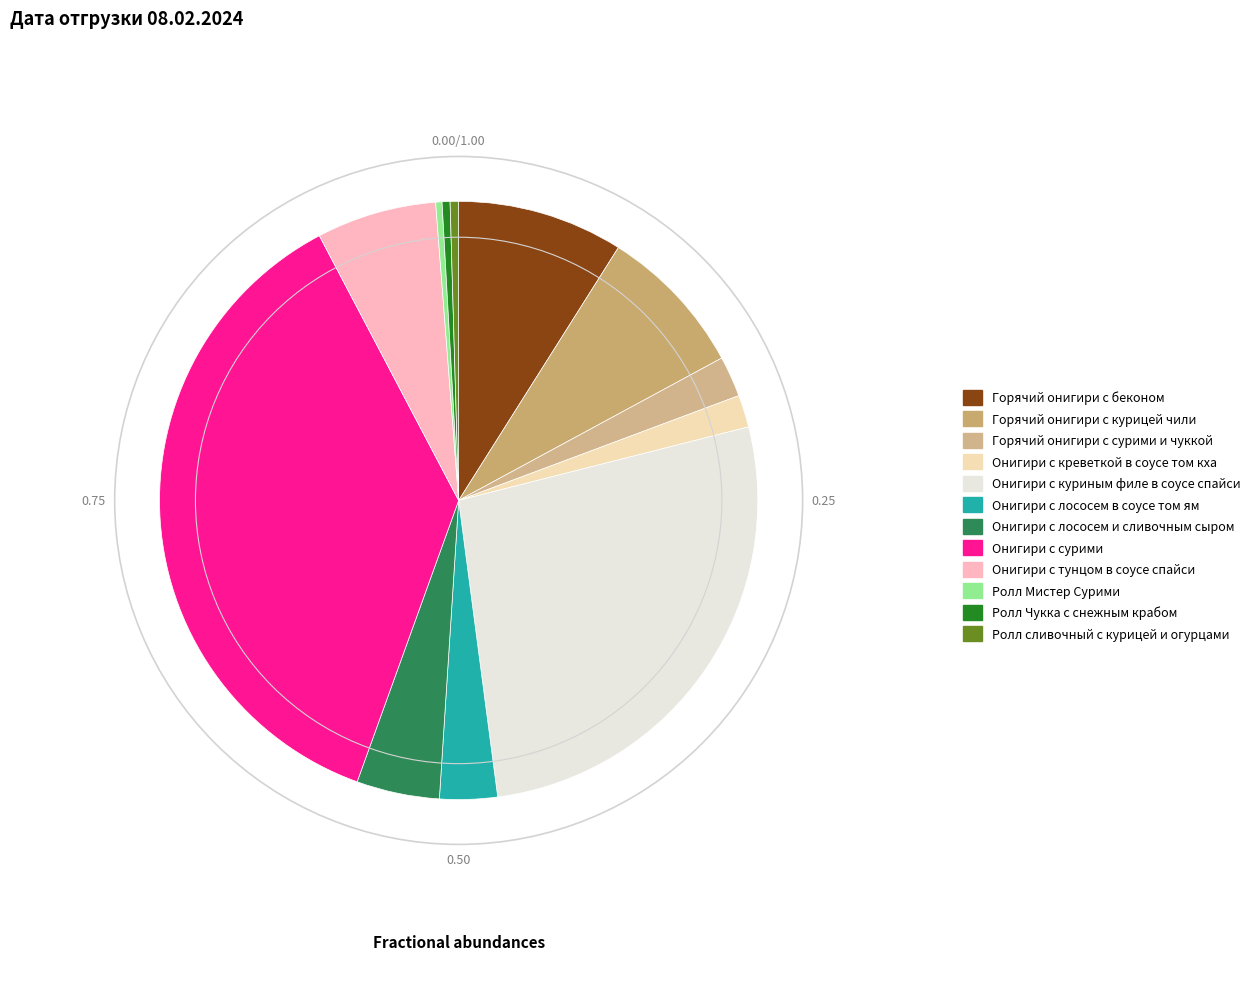

Is it true that Ролл Мистер Сурими is 0% of the pie?

True